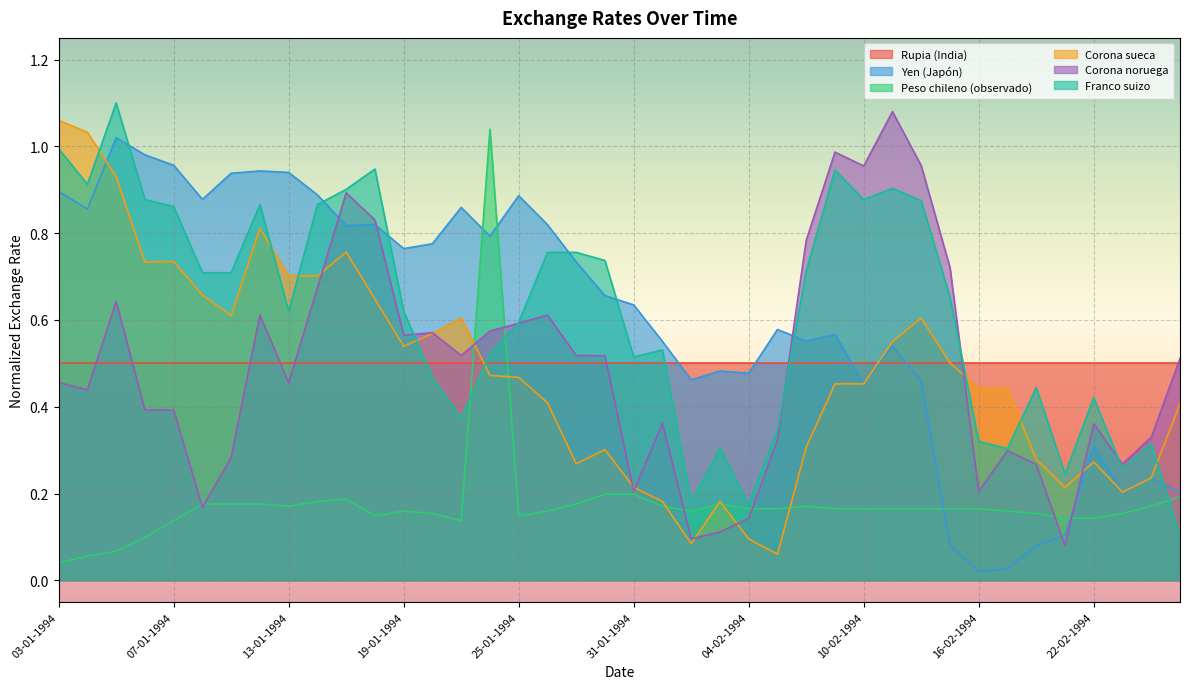

How many lines are shown in the chart?

6